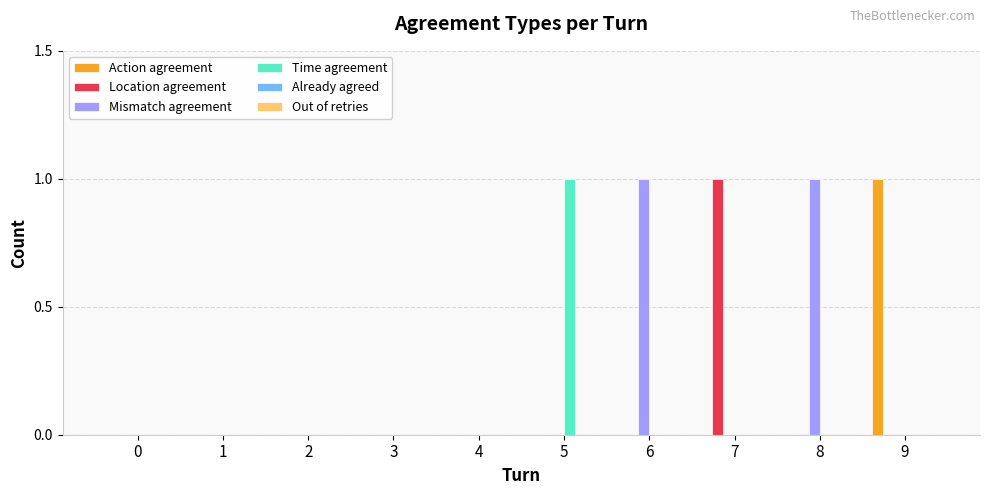

Which category has the highest value in the Location agreement series?

7